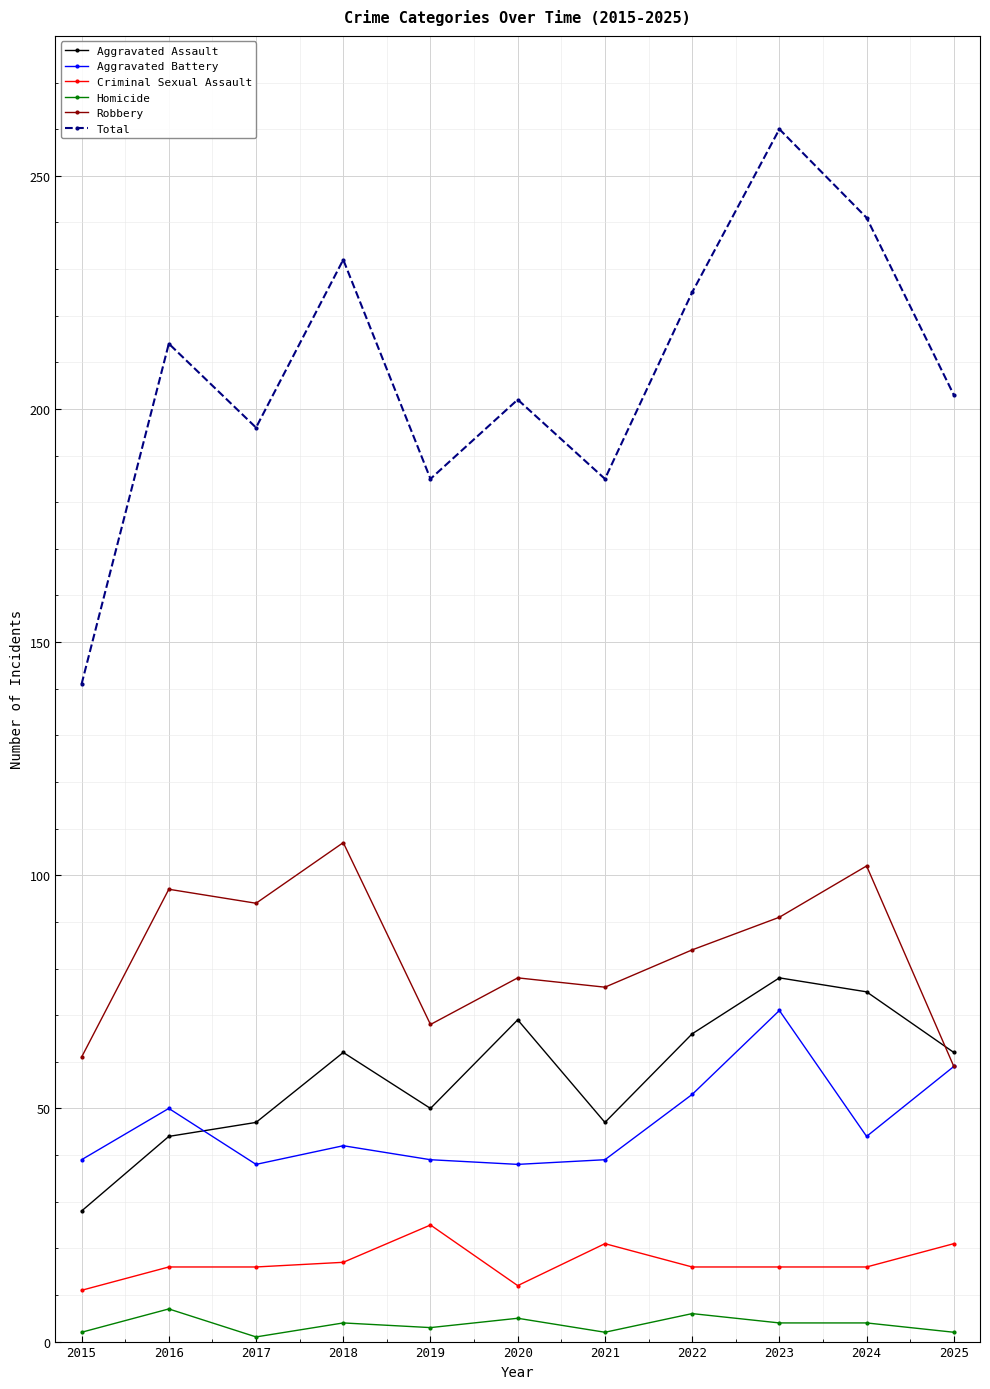

How many categories are shown in the chart?

11